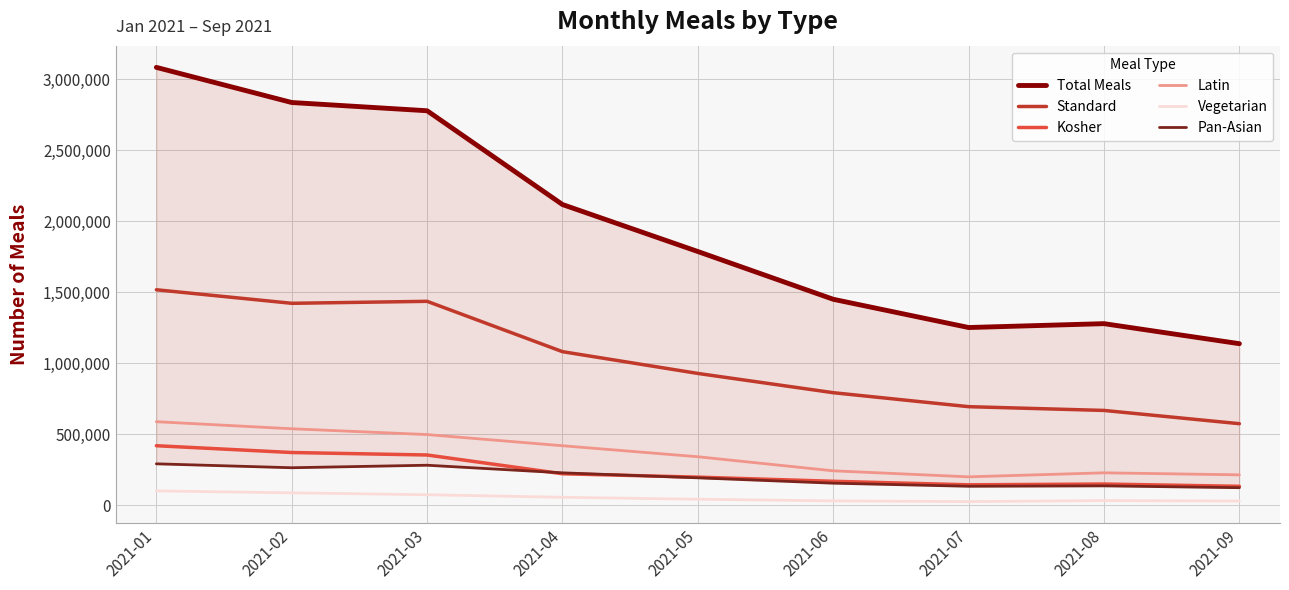

Between 2021-02 and 2021-06, which is larger?

2021-02